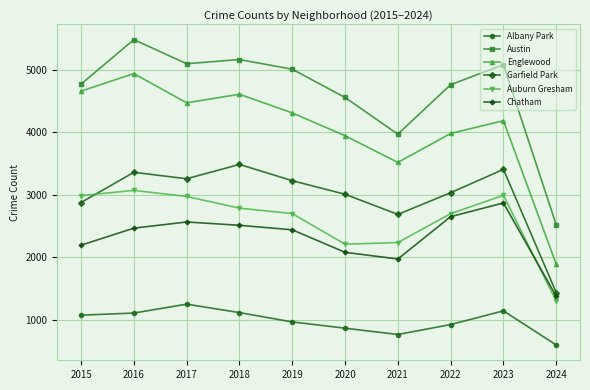

True or false: Auburn Gresham and Albany Park cross at least once.

False